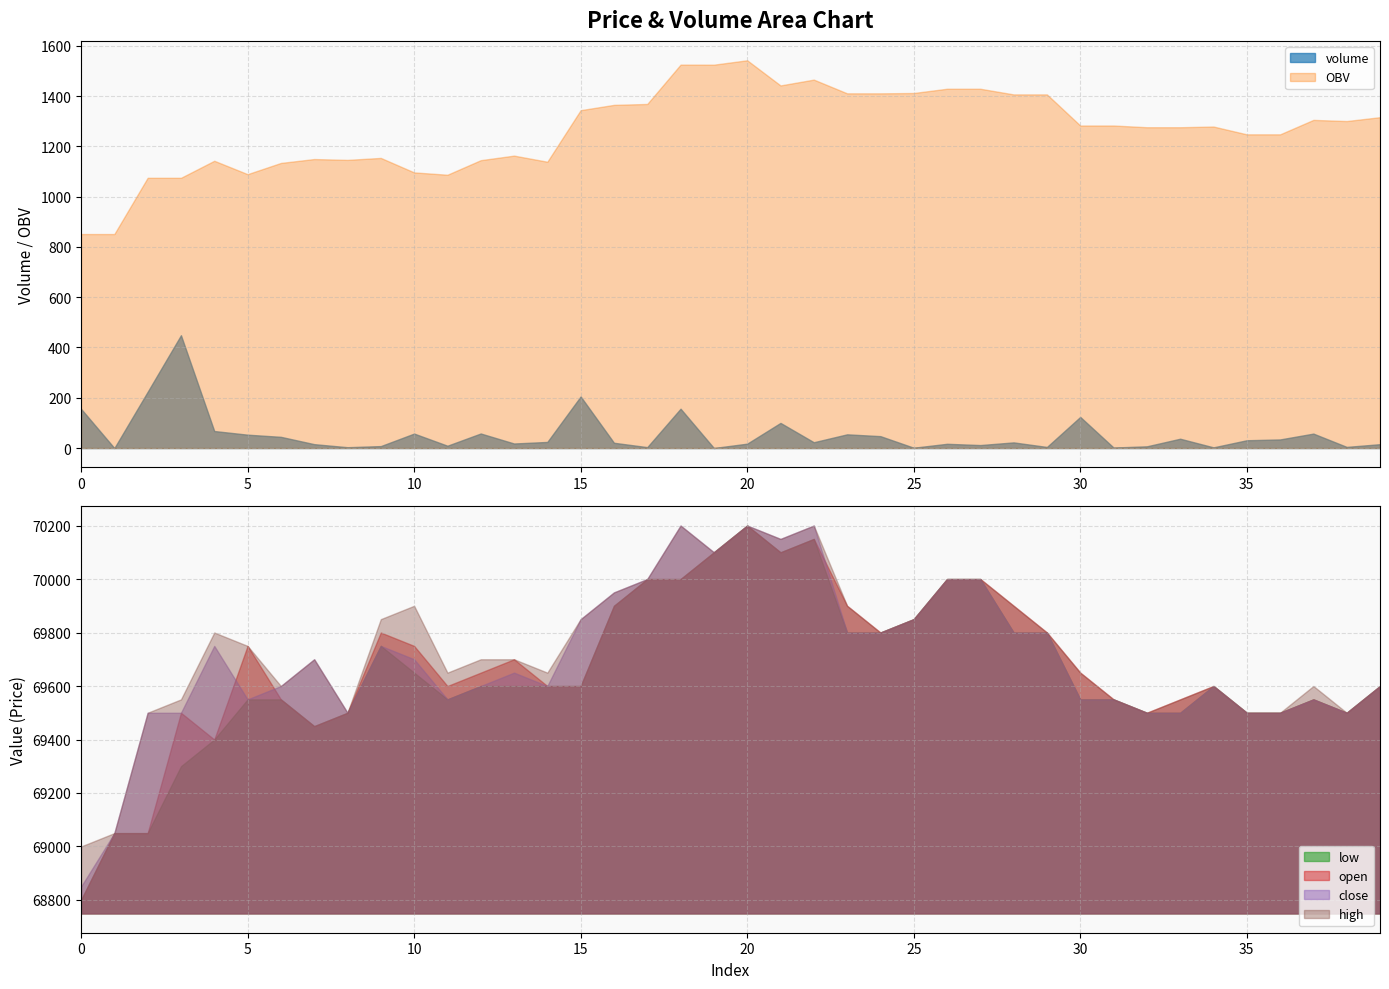

Is it true that open equals 69500.0 at 35?

True